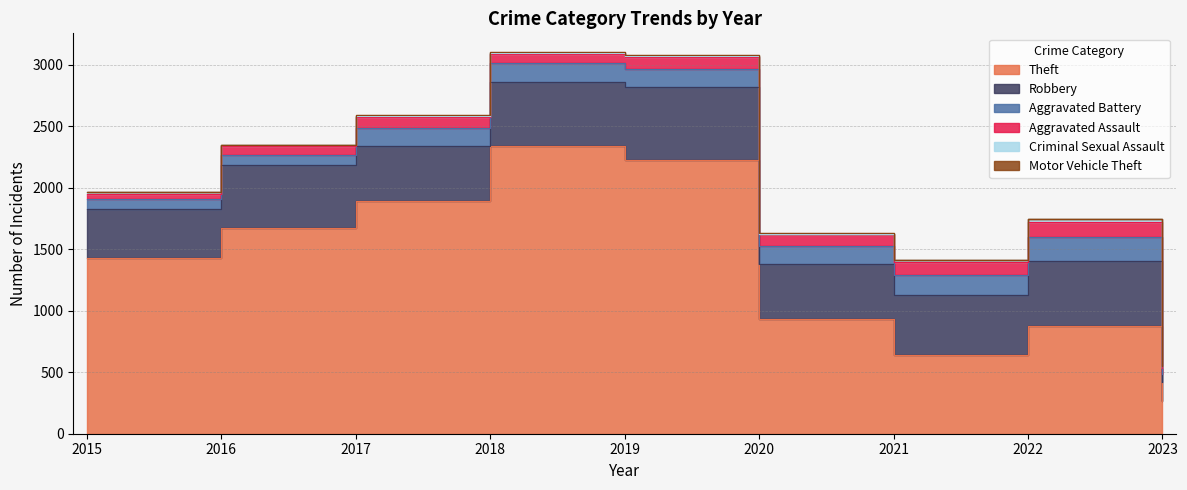

At which category is the sum across all series the highest?

2018